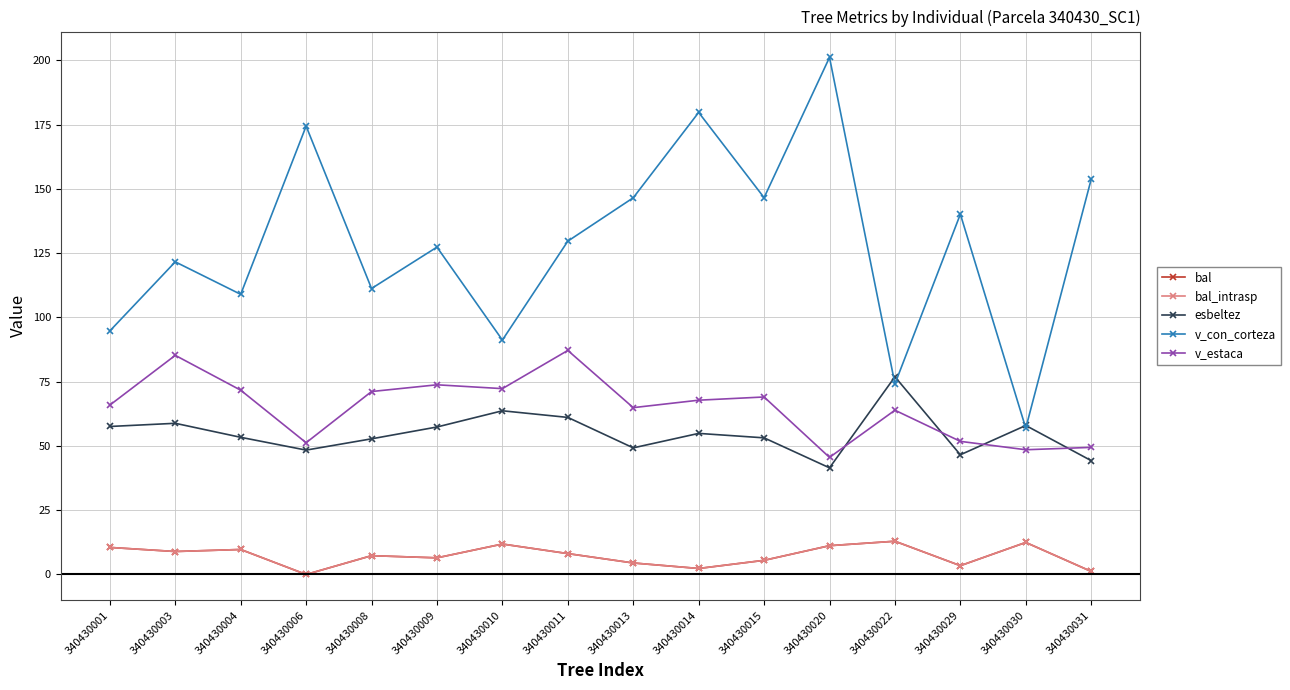

What is the difference between the bal values at 340430009 and 340430031?

5.3